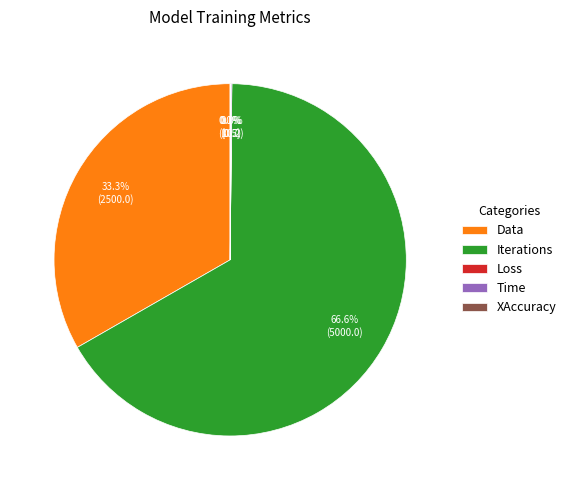

Which category has the biggest portion of the pie?

Iterations